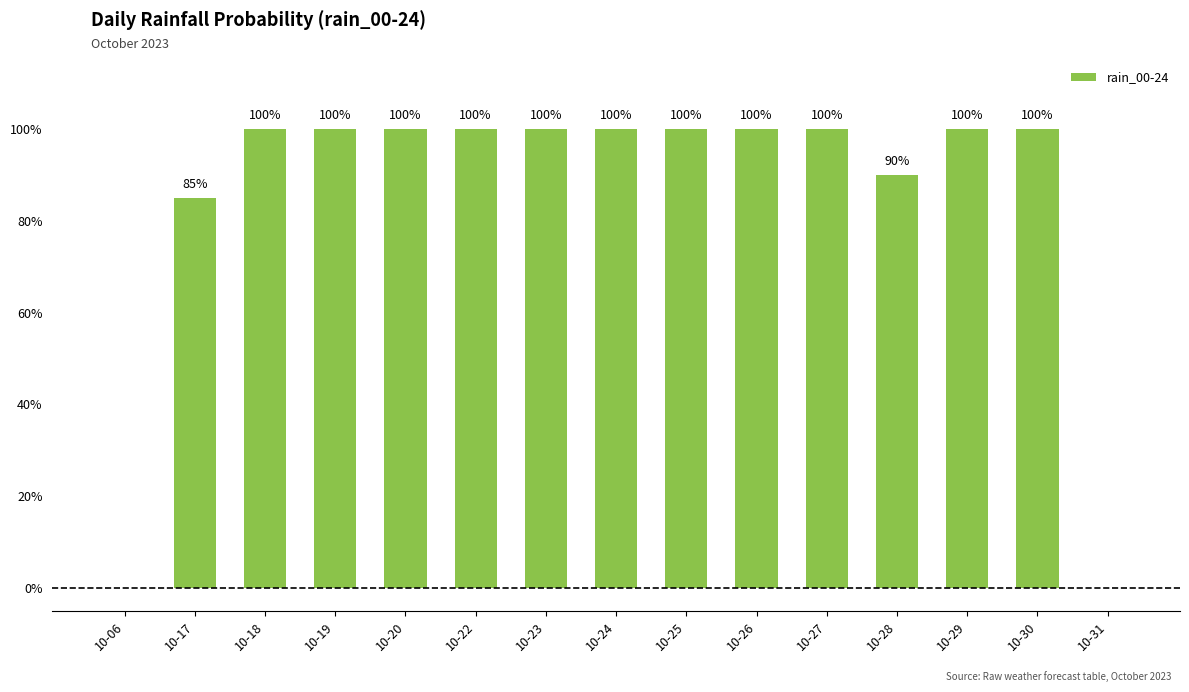

What is the greatest value displayed?

100